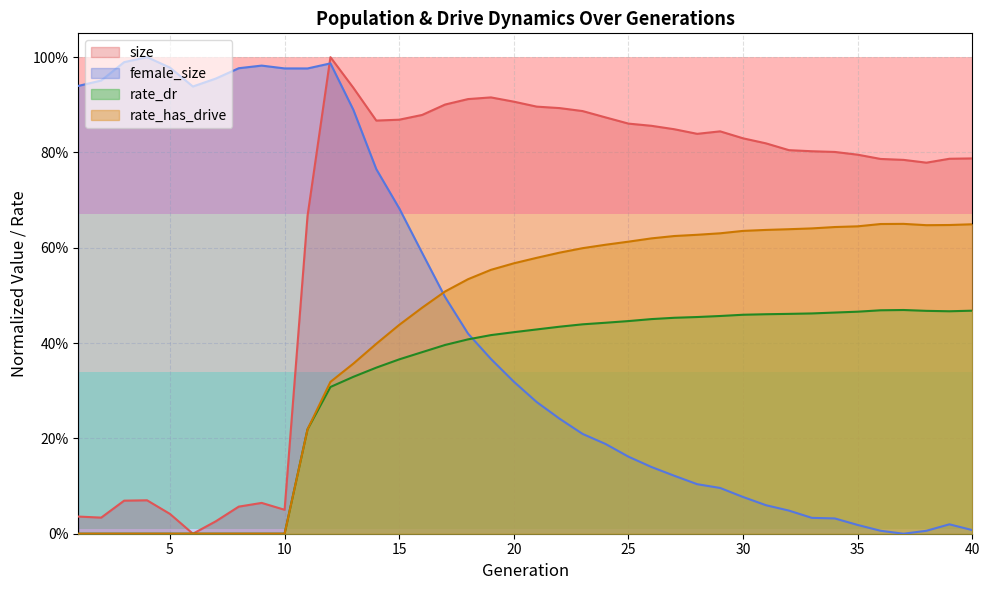

List the labels in order of female_size value, largest first.

4, 3, 12, 9, 5, 8, 10, 11, 7, 2, 1, 6, 13, 14, 15, 16, 17, 18, 19, 20, 21, 22, 23, 24, 25, 26, 27, 28, 29, 30, 31, 32, 33, 34, 39, 35, 40, 36, 38, 37